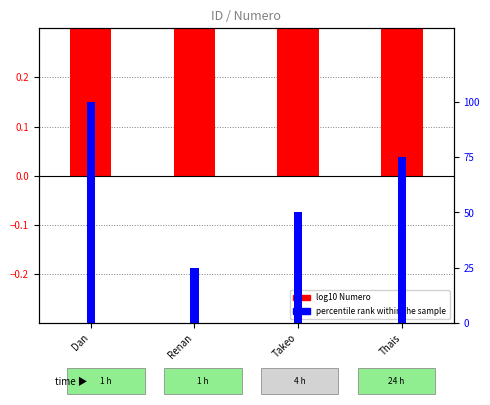

Rank the series by their average value, from lowest to highest.

log10 Numero, percentile rank within the sample